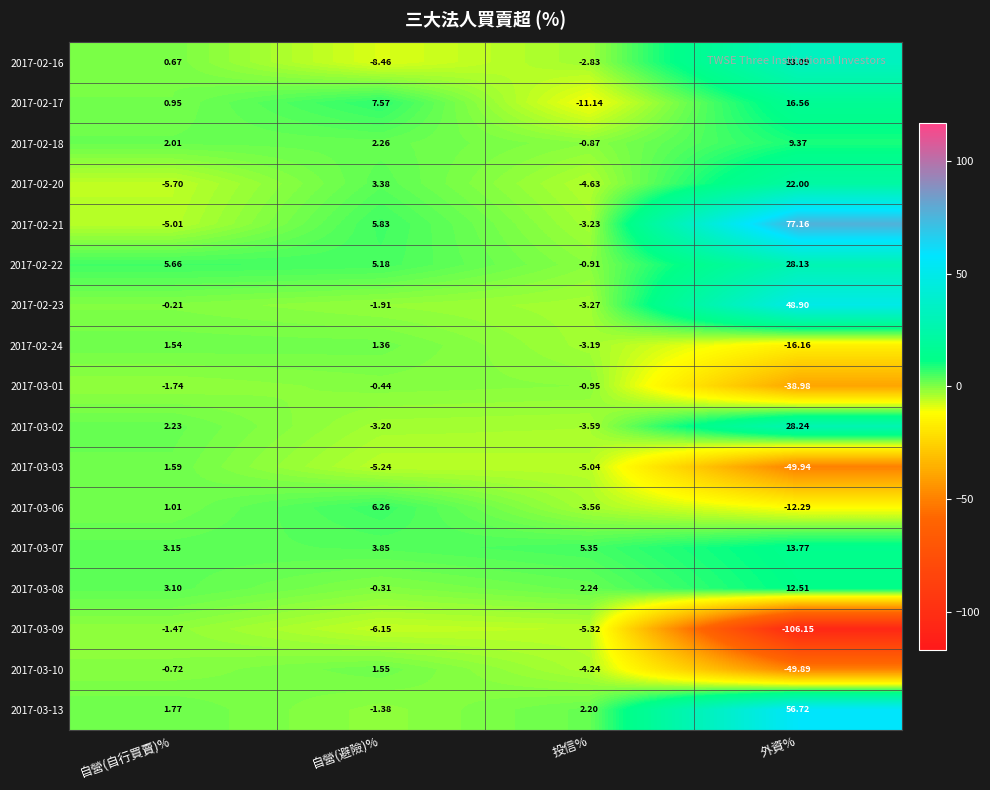

At which label does 2017-03-10 first exceed 0?

自營(避險)%